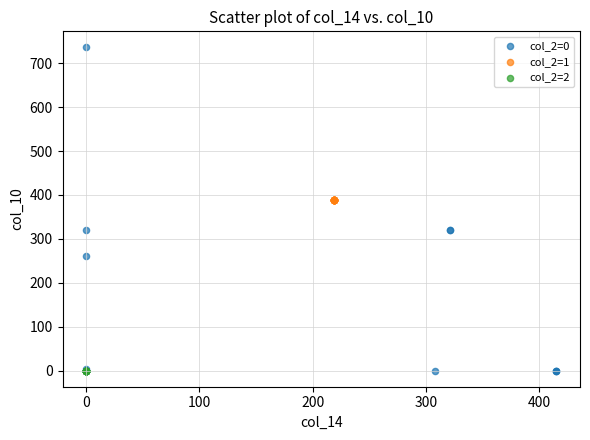

Which series reaches the maximum Y coordinate?

col_2=0